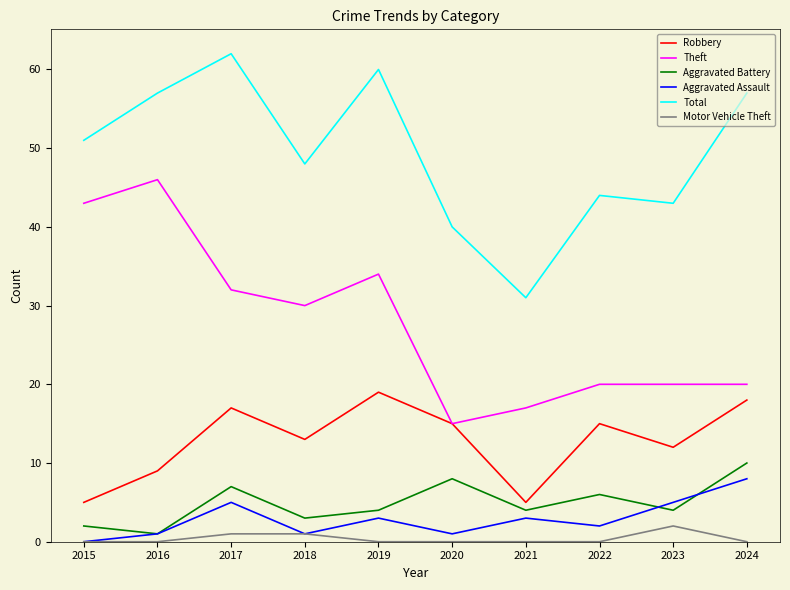

True or false: Aggravated Assault has a value of 2 at 2022.

True